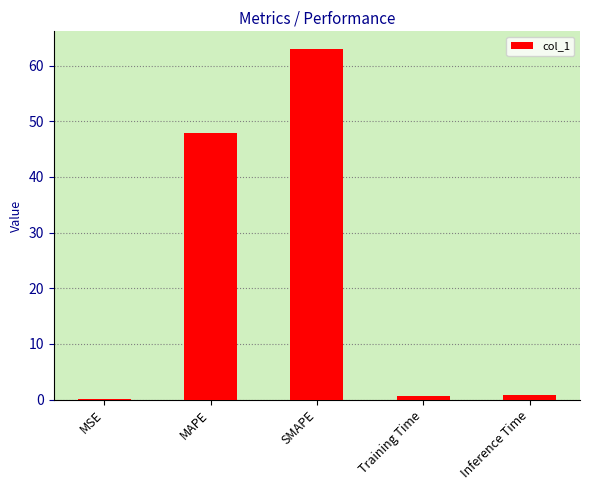

At which label is the value closest to 31?

MAPE